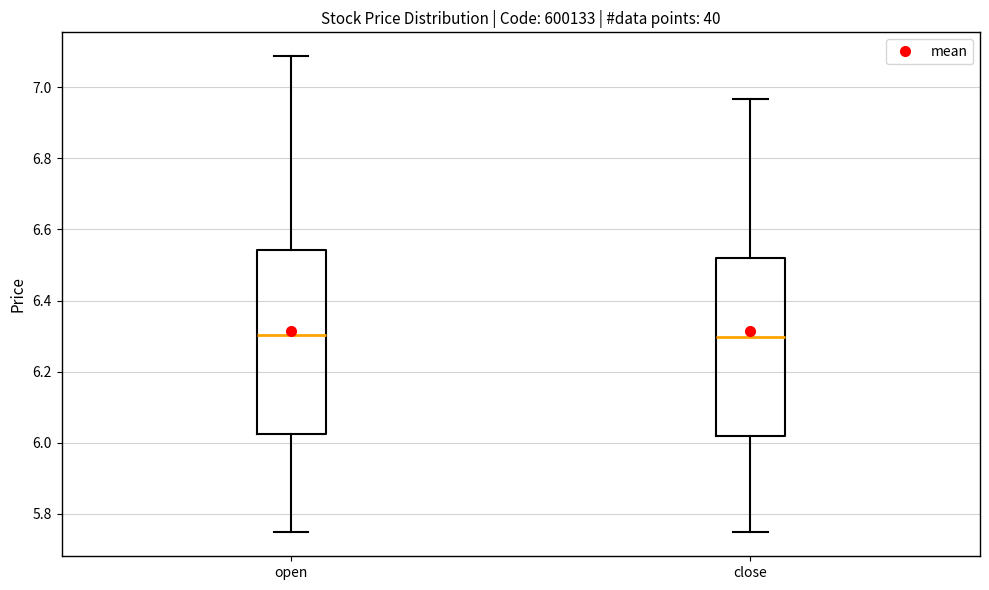

Where does the upper whisker of the box for open end on the y-axis? The values are not printed on the chart, so give them approximately, as read against the axis.

7.08